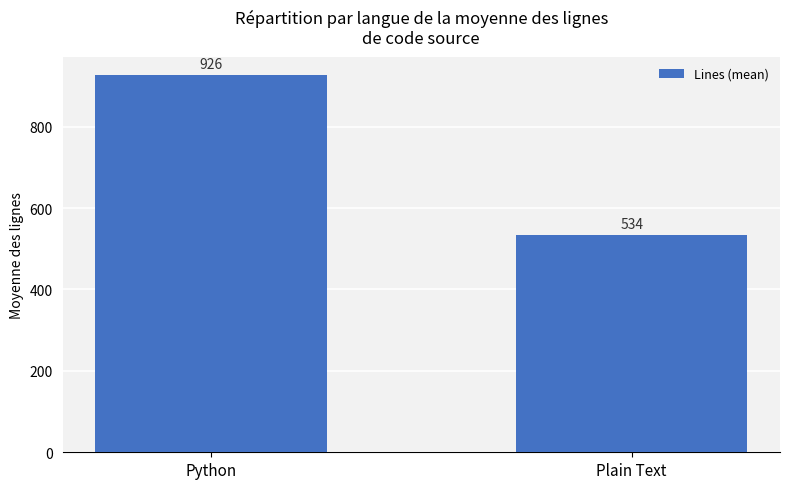

True or false: the data shows 1446 at Python.

False